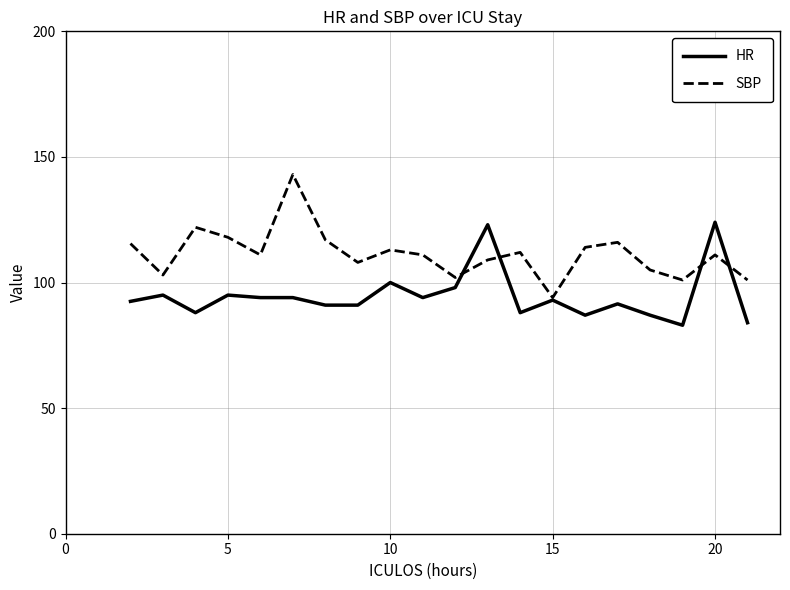

What is the highest value of the SBP series?

143.0